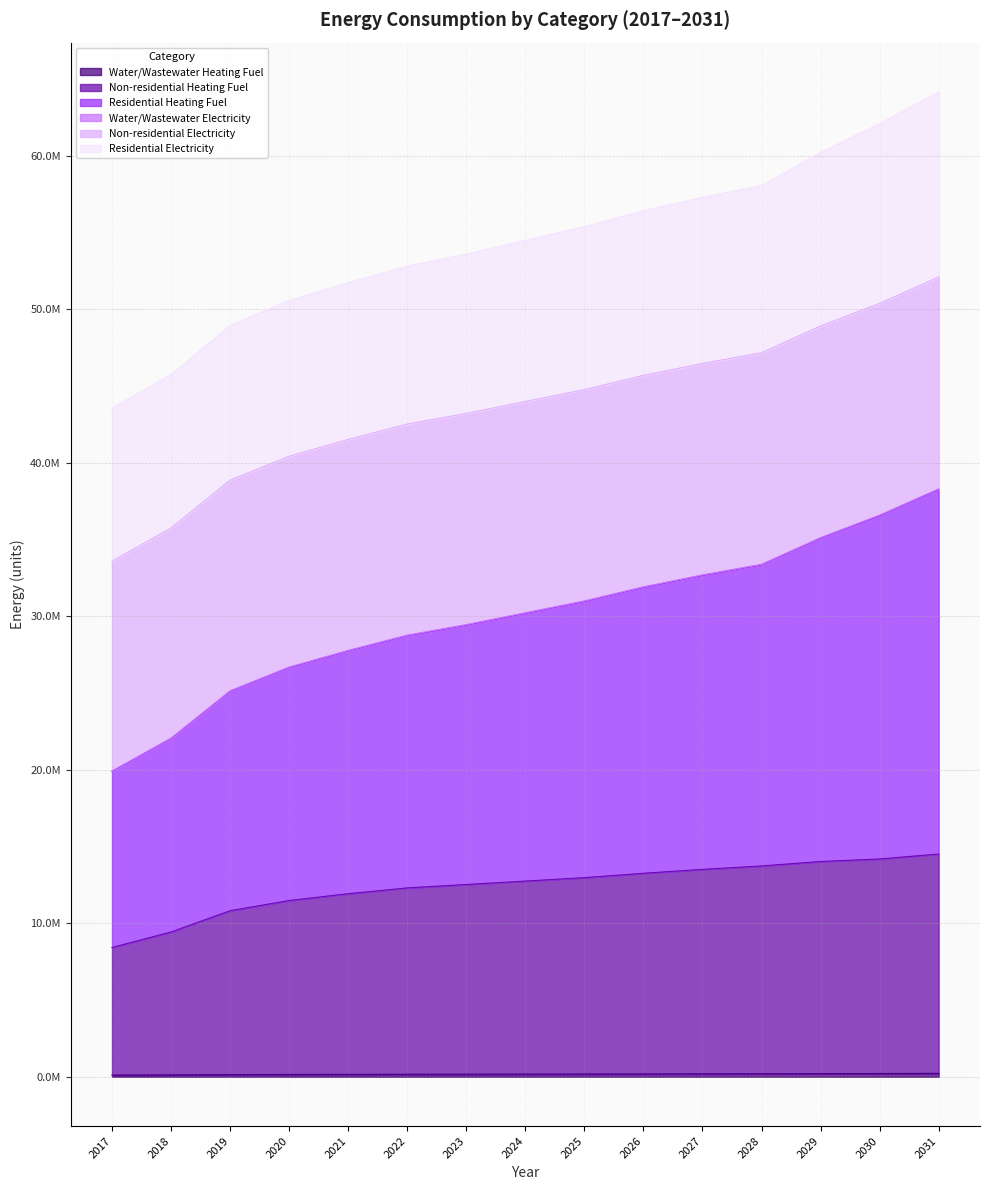

At which label does Non-residential Heating Fuel reach its peak?

2031